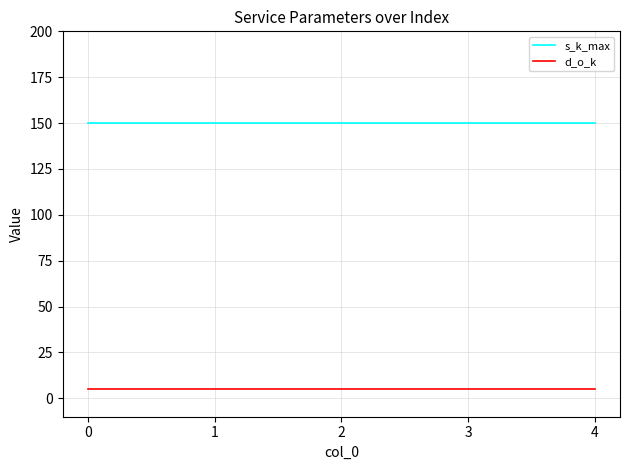

What is the total value across all series at 0?

155